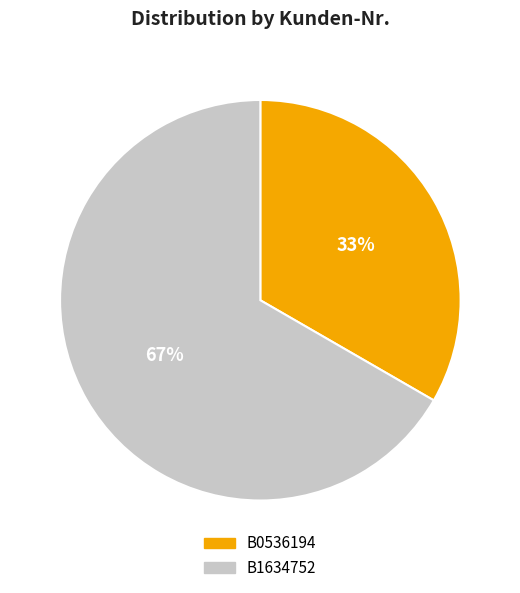

Which category has the biggest portion of the pie?

B1634752